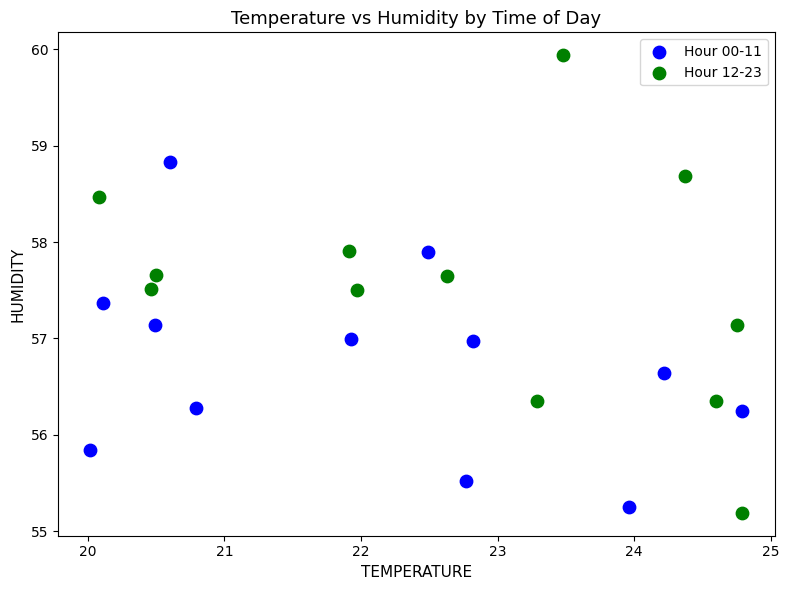

Which series reaches the maximum Y coordinate?

Hour 12-23